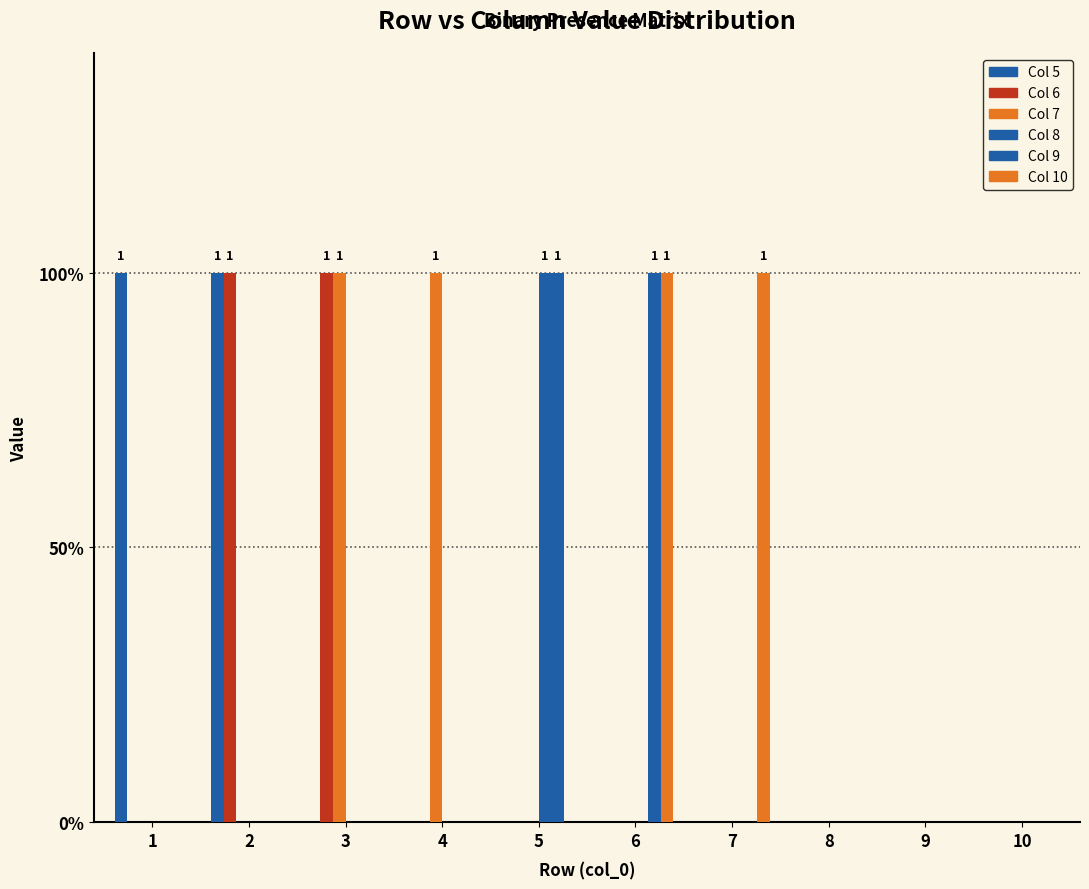

The Col 7 series shows 0 at 7. True or false?

False